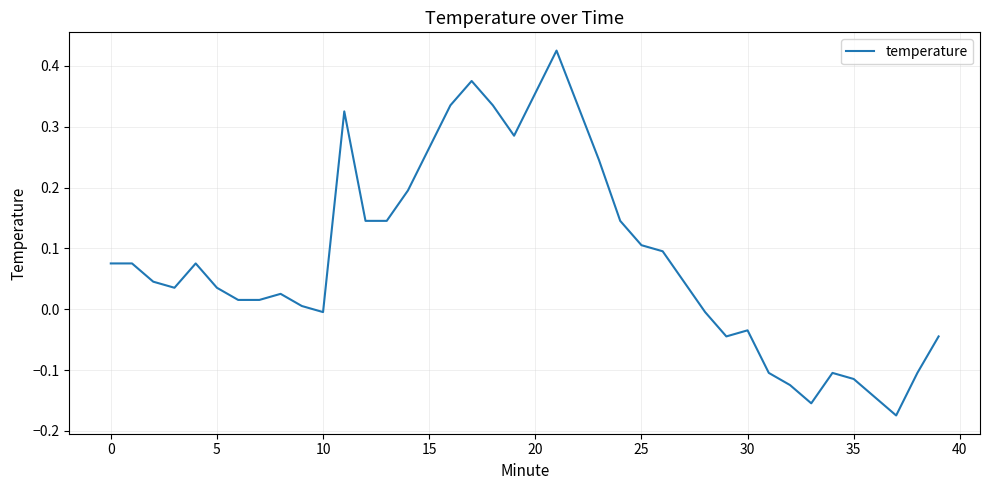

What is the difference between the maximum and minimum values?

0.6